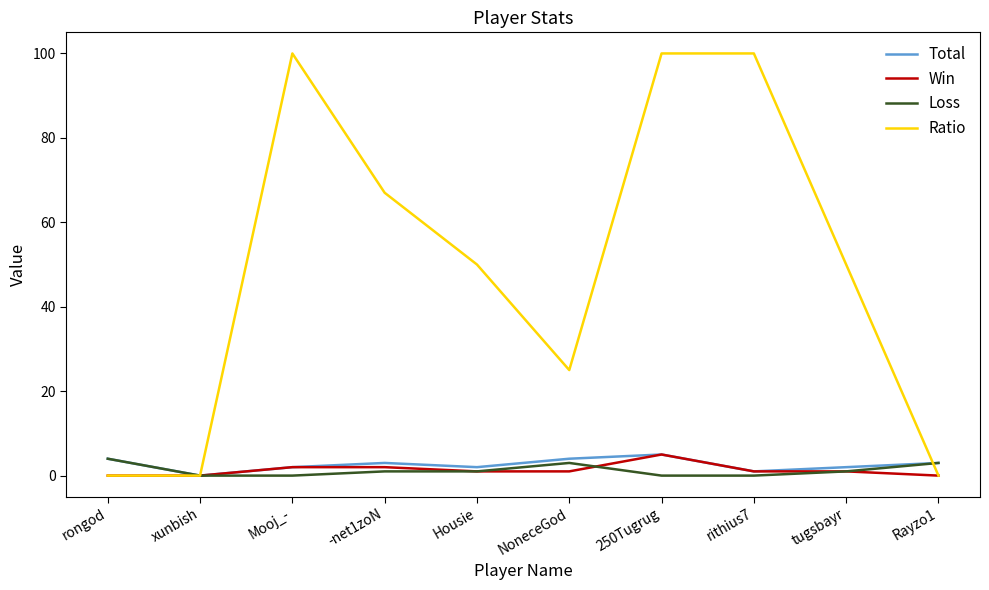

What is the difference between the maximum and minimum values in the Win series?

5